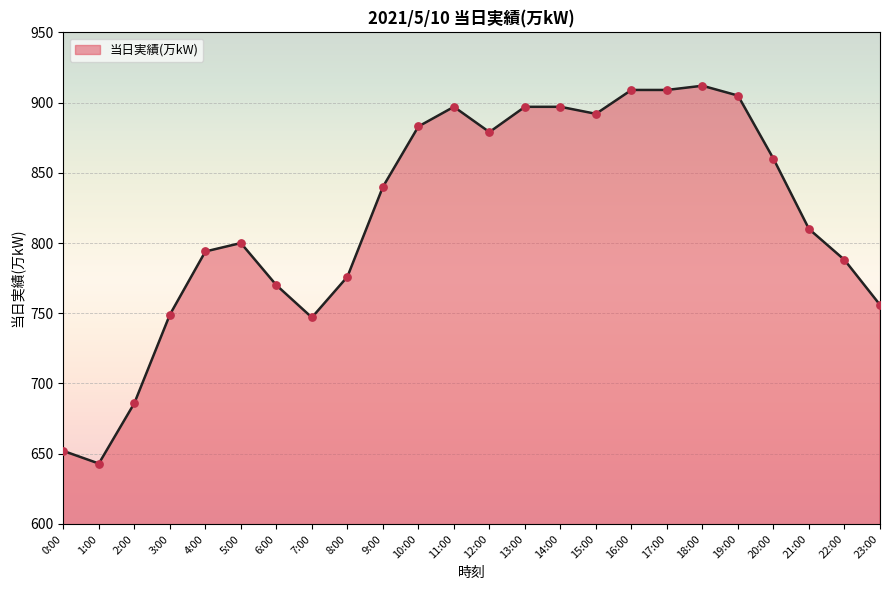

What is the ratio of the value at 14:00 to the value at 2:00?

1.3